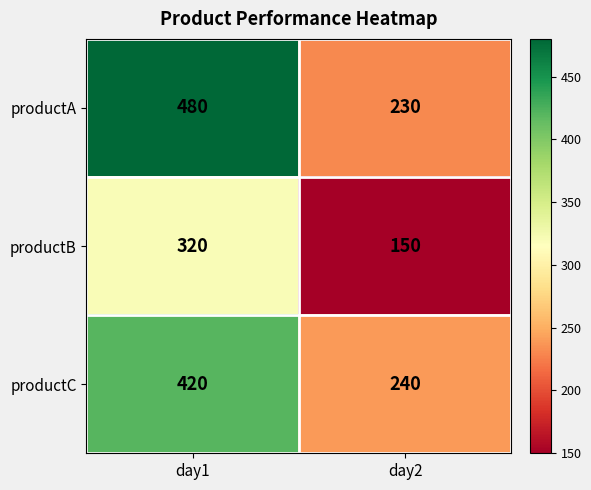

At which category does the chart reach its peak across all series?

day1